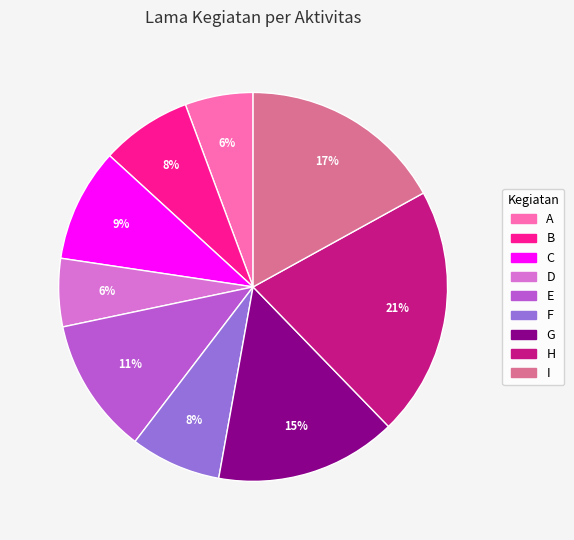

Combined, do G and F account for over 50%?

No